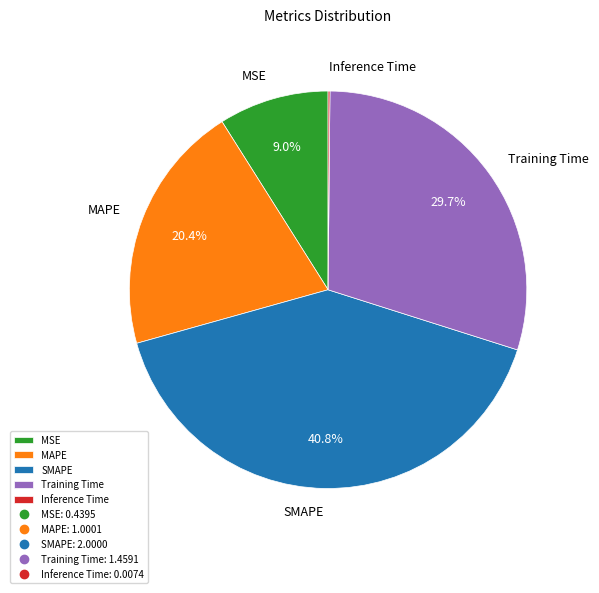

What is the largest slice in the pie chart?

SMAPE